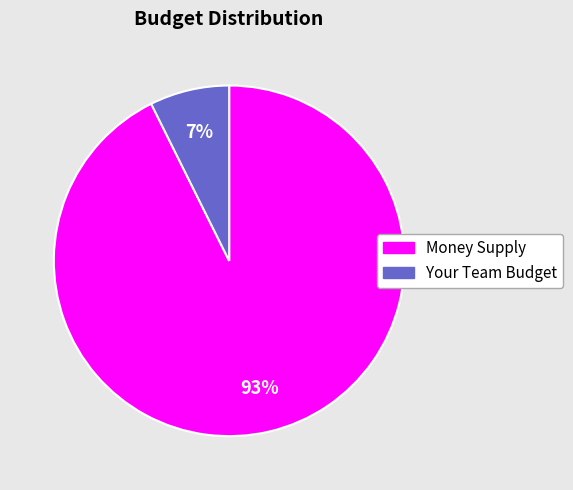

Rank the categories by value from highest to lowest.

Money Supply, Your Team Budget